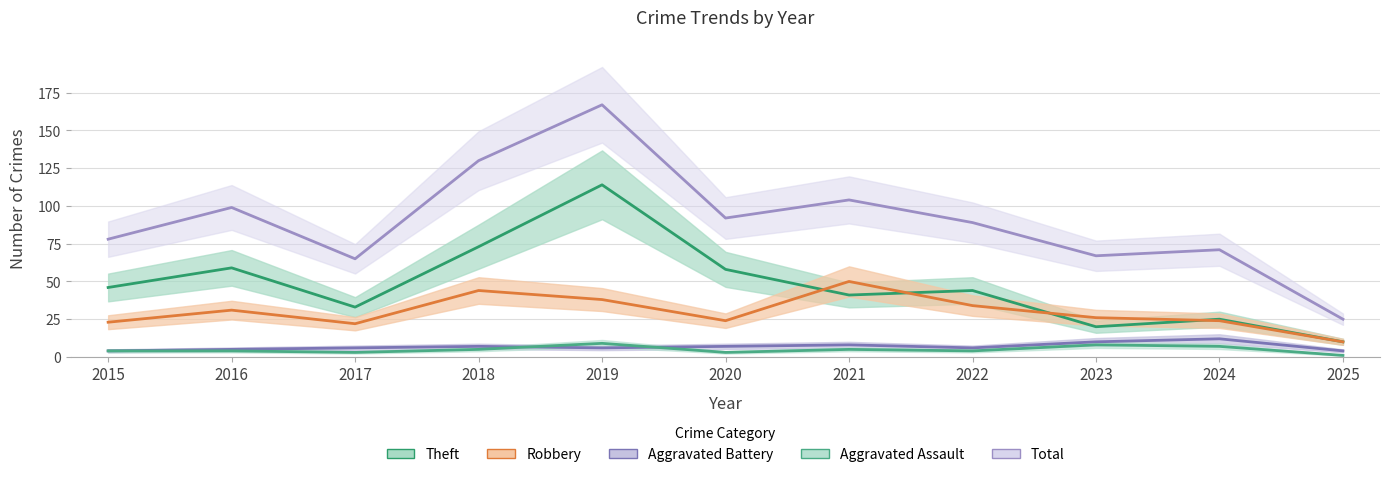

What is the smallest value displayed?

1